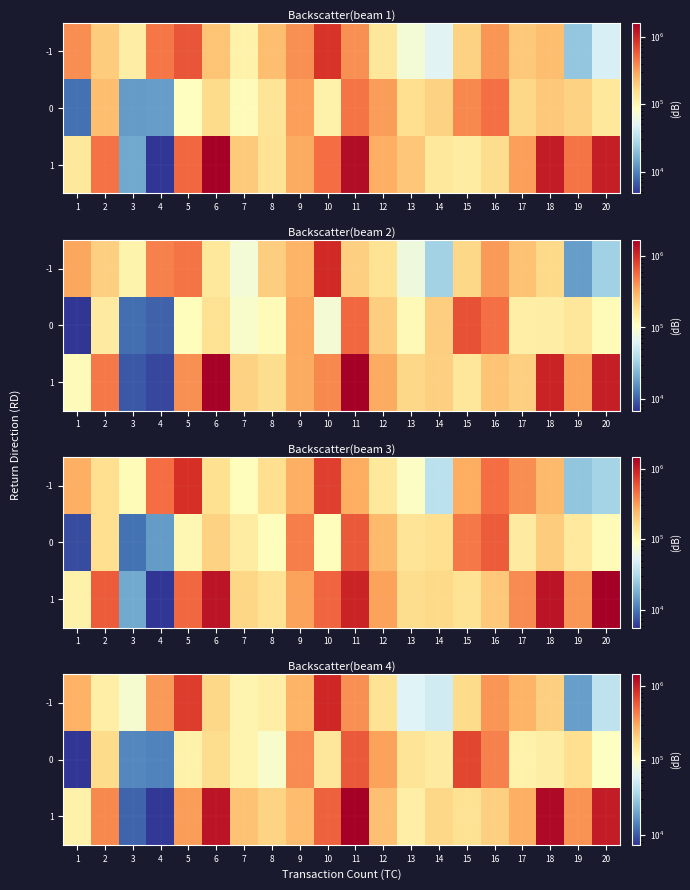

Which series changed the most between 10 and 16?

row_0